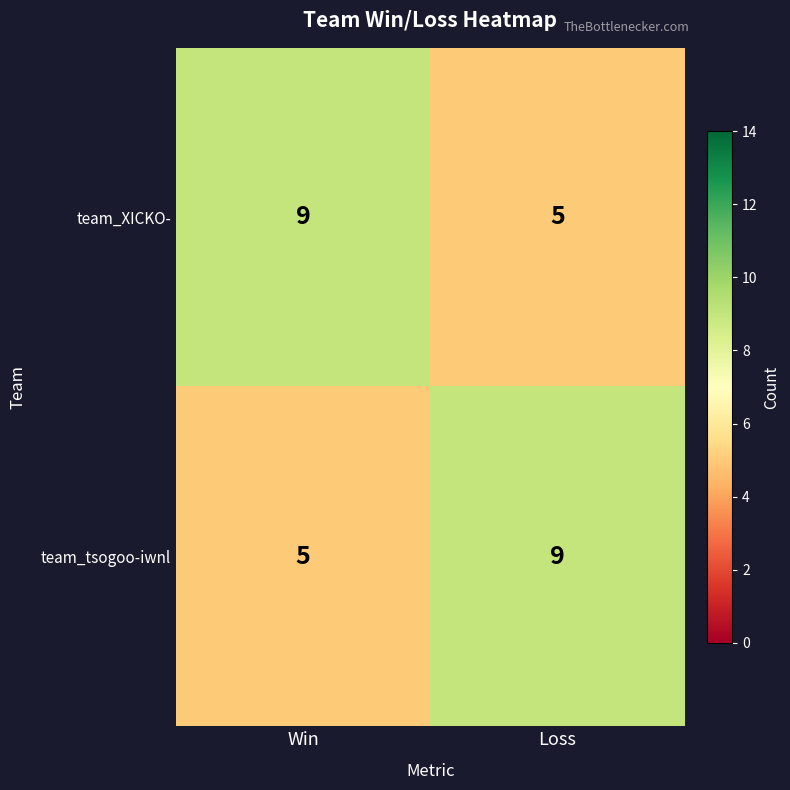

At Loss, list the series in order from smallest to largest.

team_XICKO-, team_tsogoo-iwnl